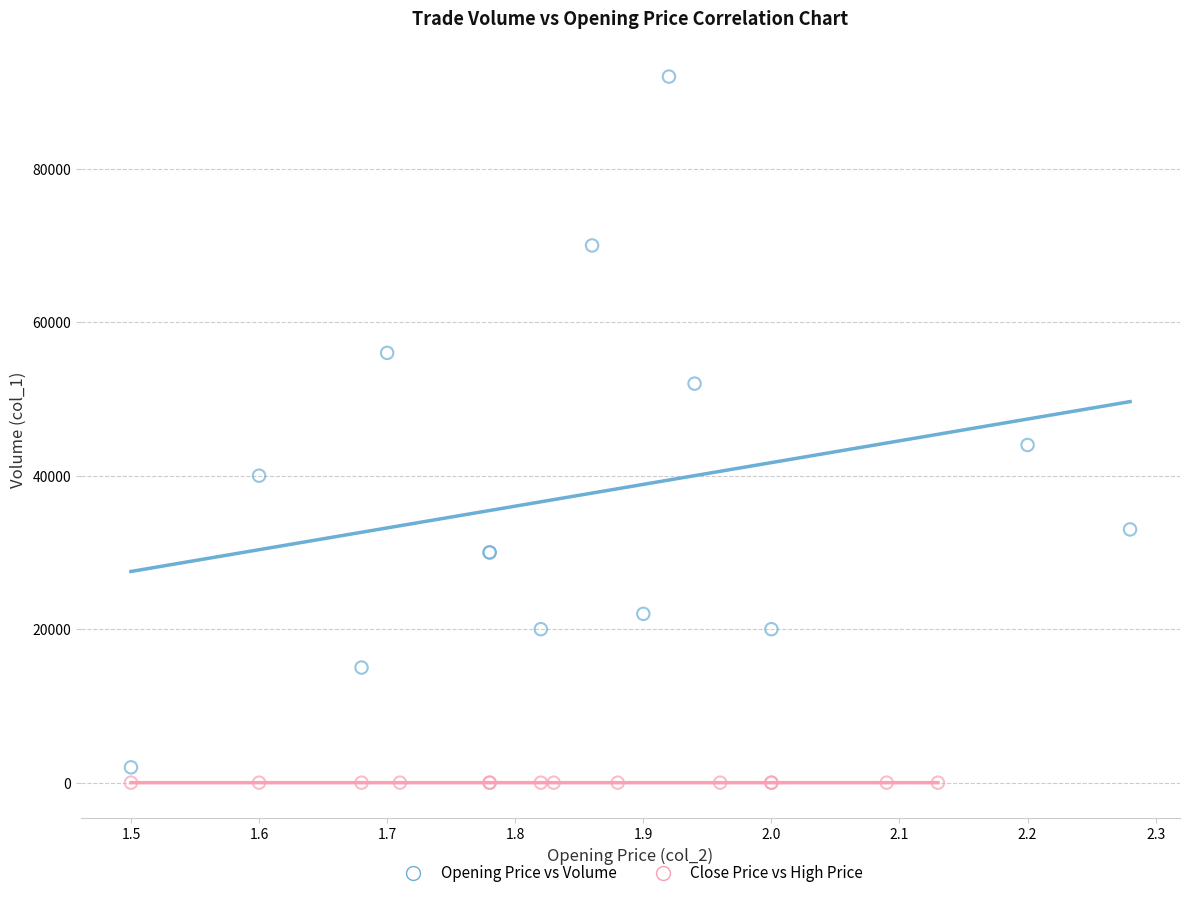

Which series reaches the maximum Y coordinate?

Opening Price vs Volume